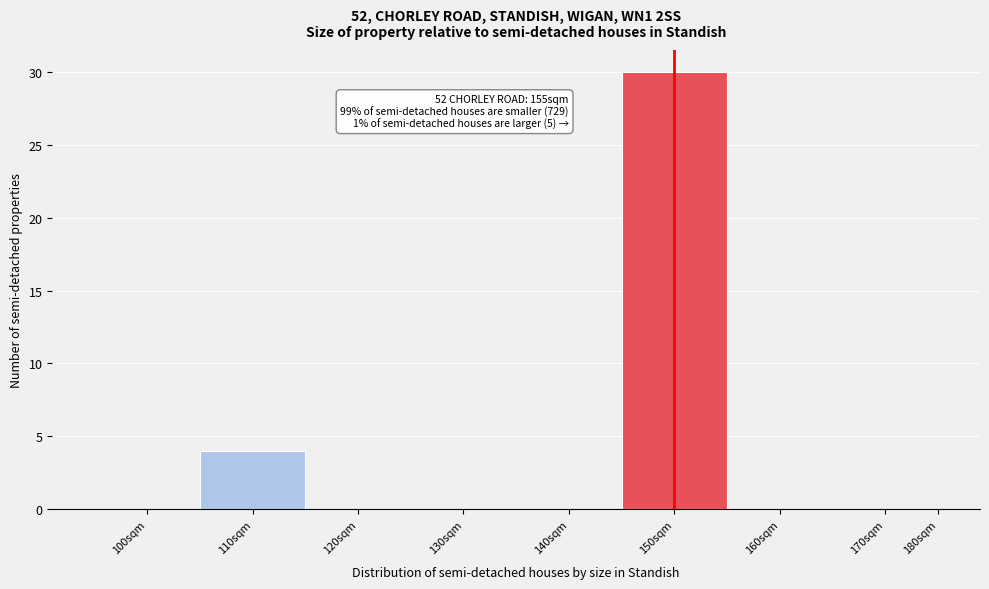

Reading left to right, what are all the values shown in this chart?

100sqm=0	110sqm=4	120sqm=0	130sqm=0	140sqm=0	150sqm=30	160sqm=0	170sqm=0